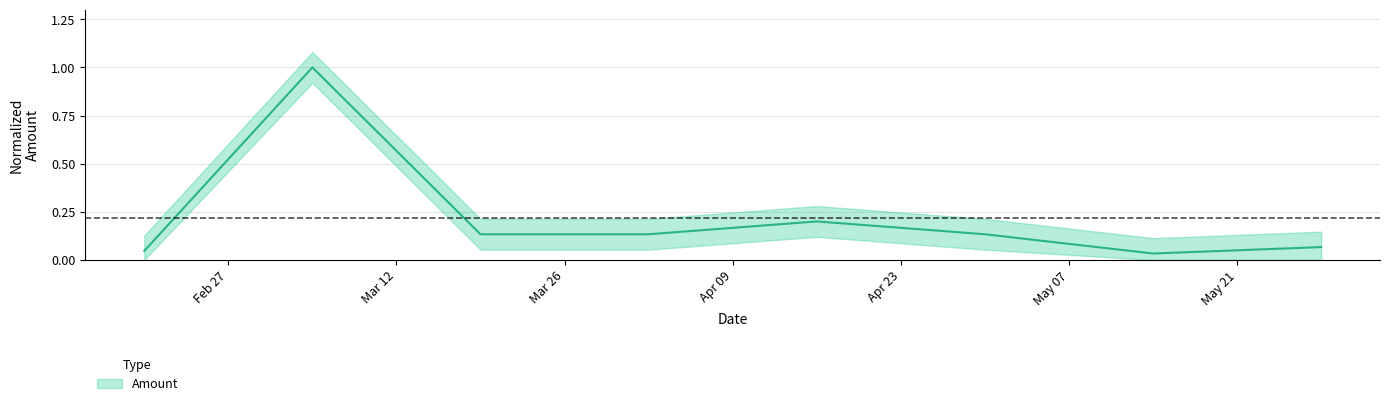

How many interior local peaks (higher than both neighbors) does the data have?

2